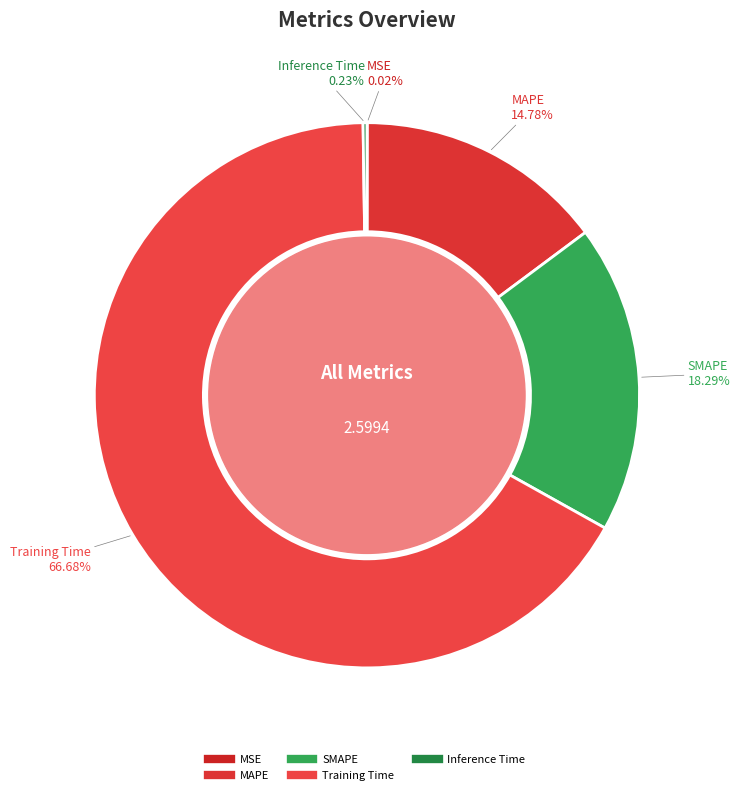

Which category has the biggest portion of the pie?

Training Time